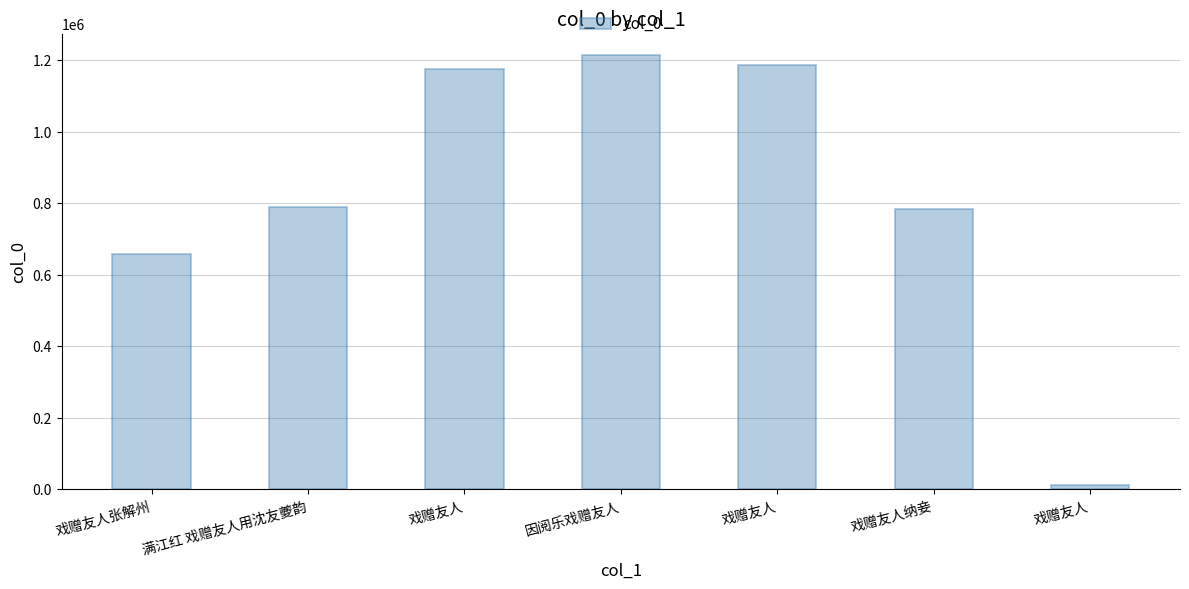

Where does the data first go above 789190?

戏赠友人